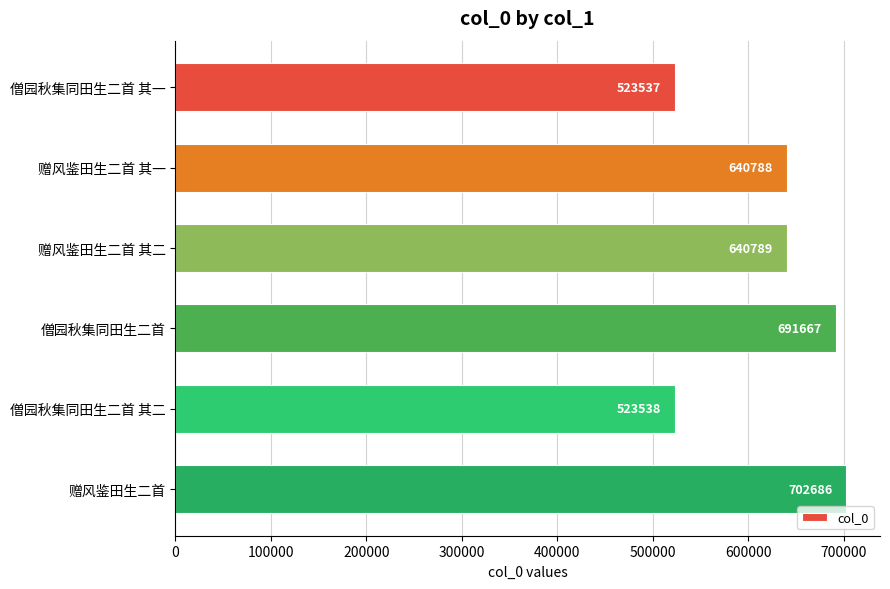

Is it true that the value at 赠风鉴田生二首 其一 is 304331?

False